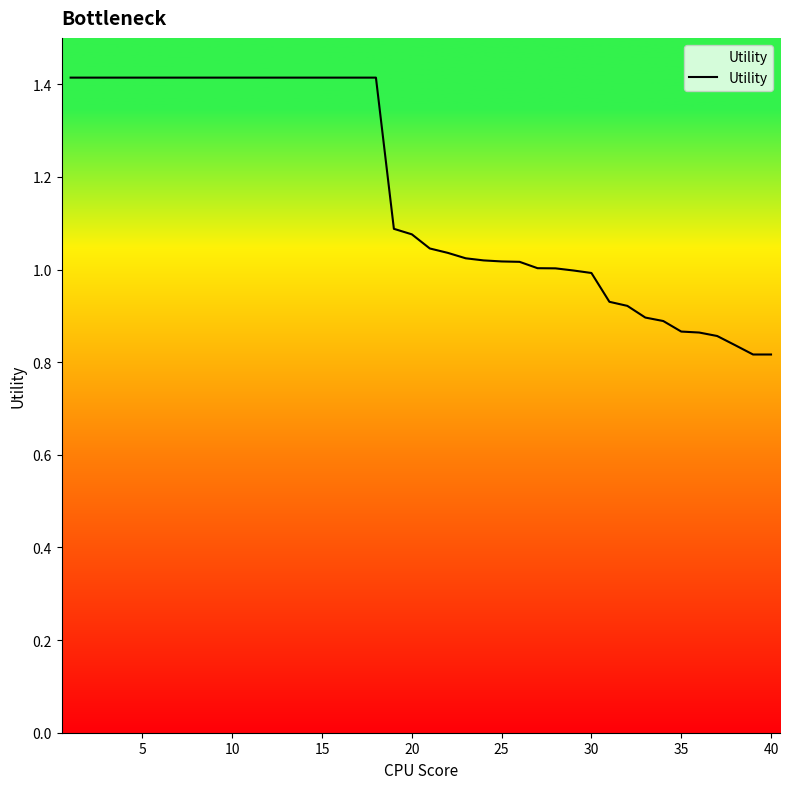

True or false: the data shows 1.4 at 30.

False